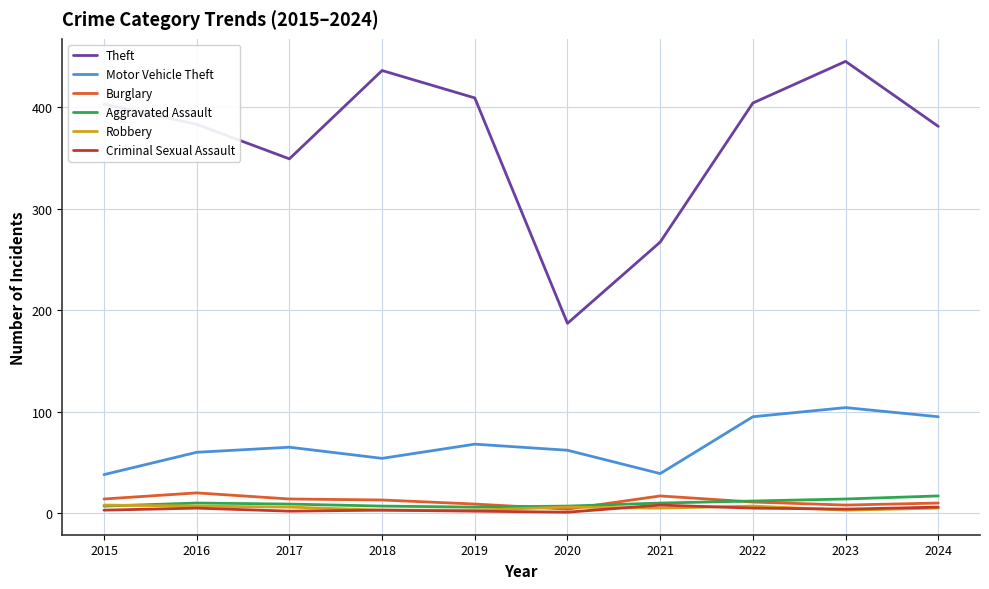

Is it true that Robbery equals 8 at 2015?

True